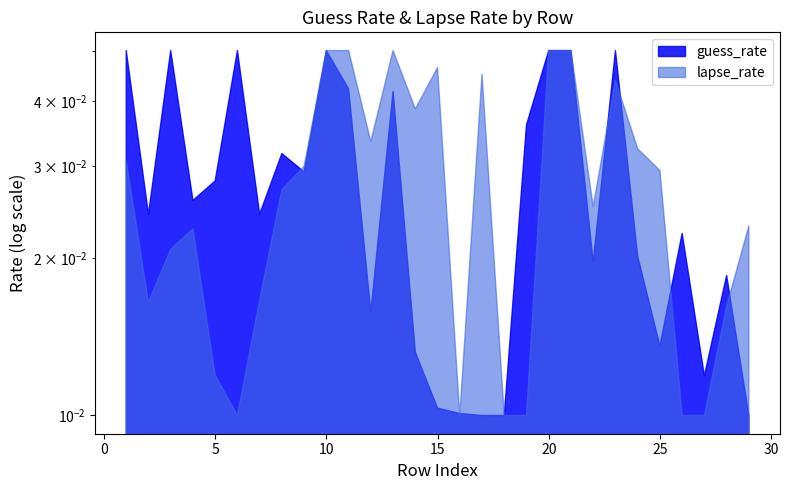

What is the sum of all lapse_rate values?

0.8